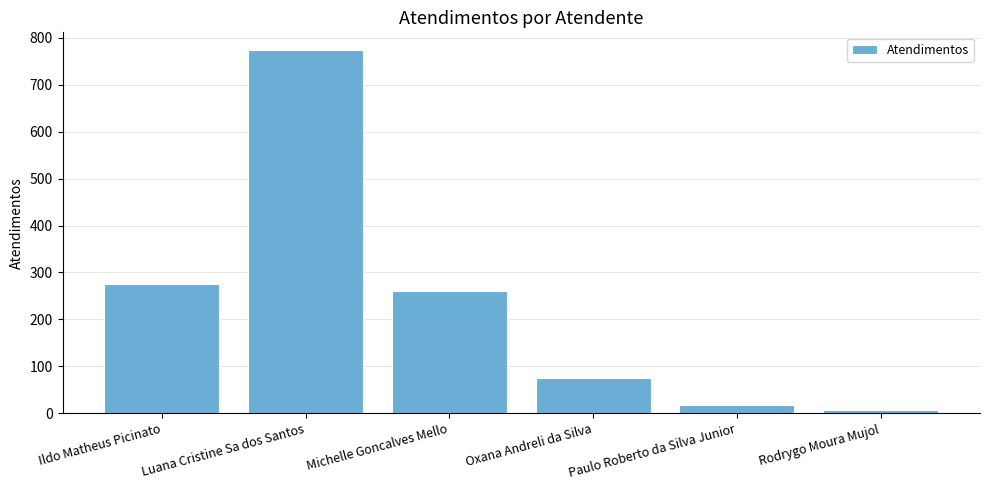

Rank the categories by value from highest to lowest.

Luana Cristine Sa dos Santos, Ildo Matheus Picinato, Michelle Goncalves Mello, Oxana Andreli da Silva, Paulo Roberto da Silva Junior, Rodrygo Moura Mujol